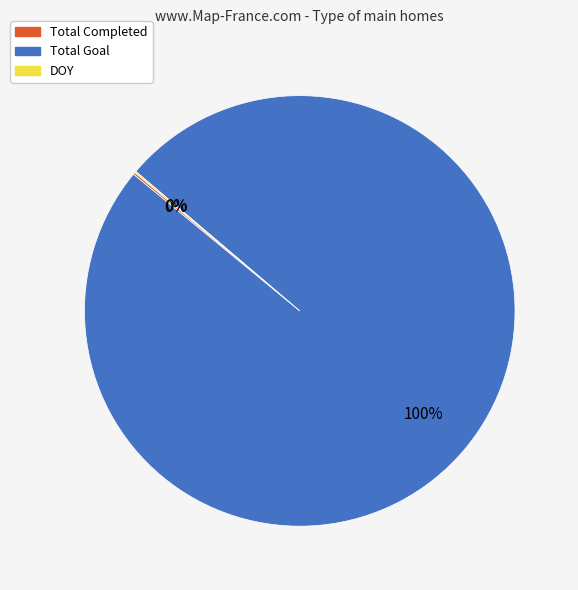

The Total Goal slice represents 88% of the pie. True or false?

False